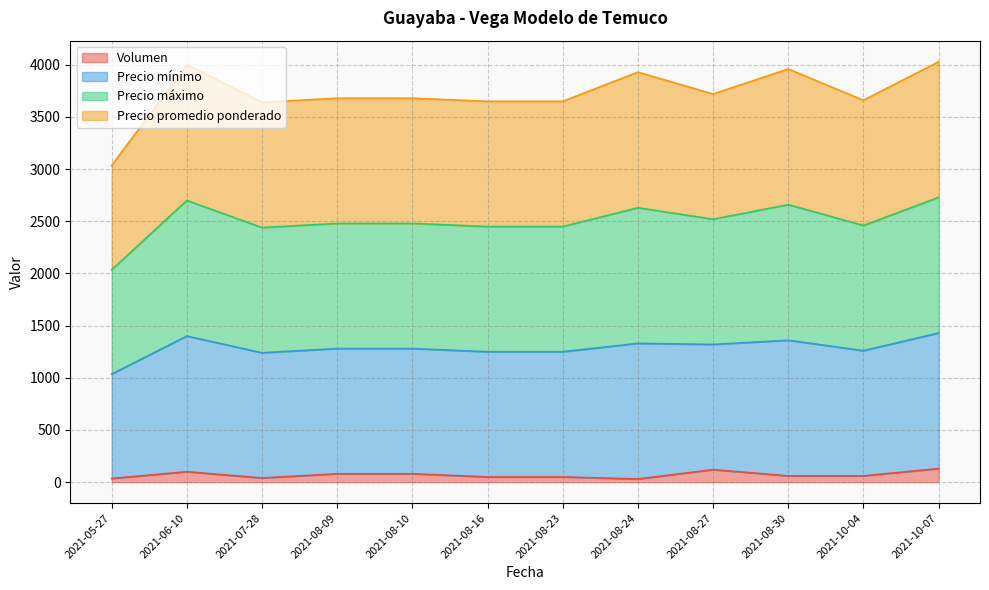

At which category is the sum across all series the highest?

2021-10-07